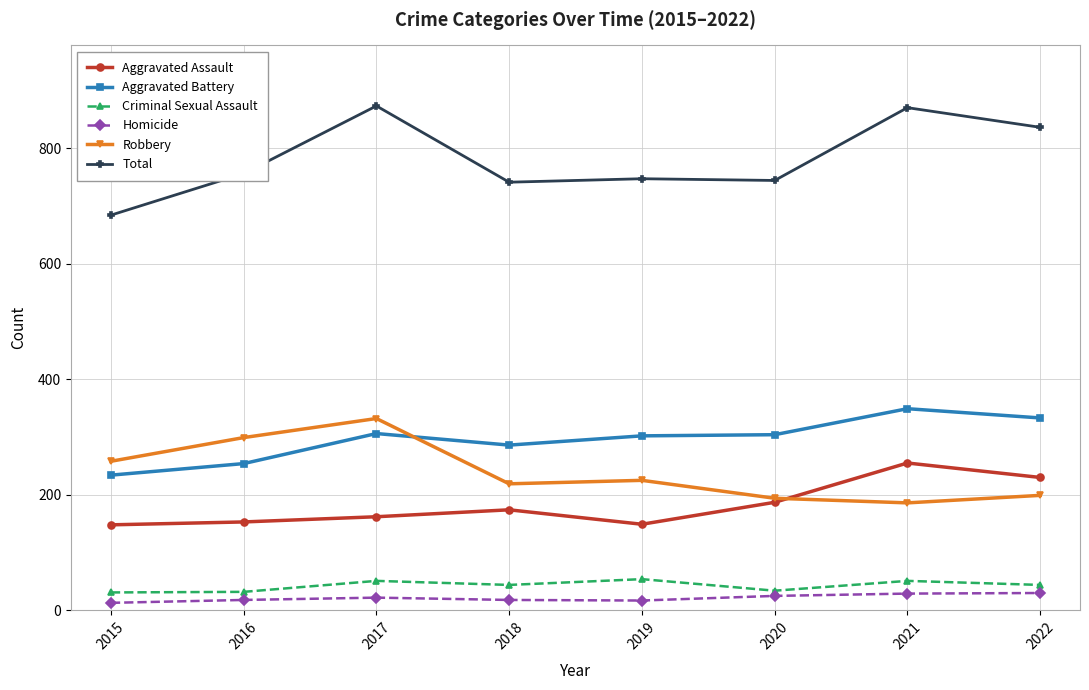

How many lines are shown in the chart?

6